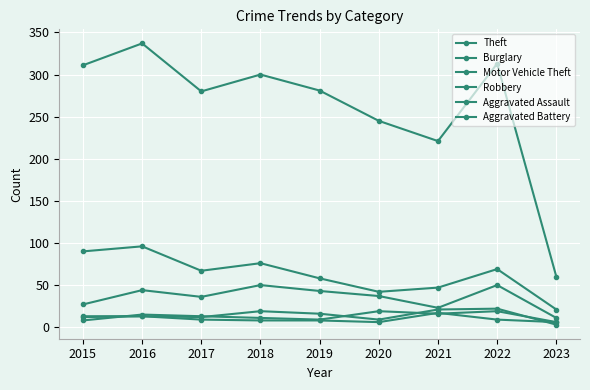

What is the maximum value for Aggravated Assault?

22